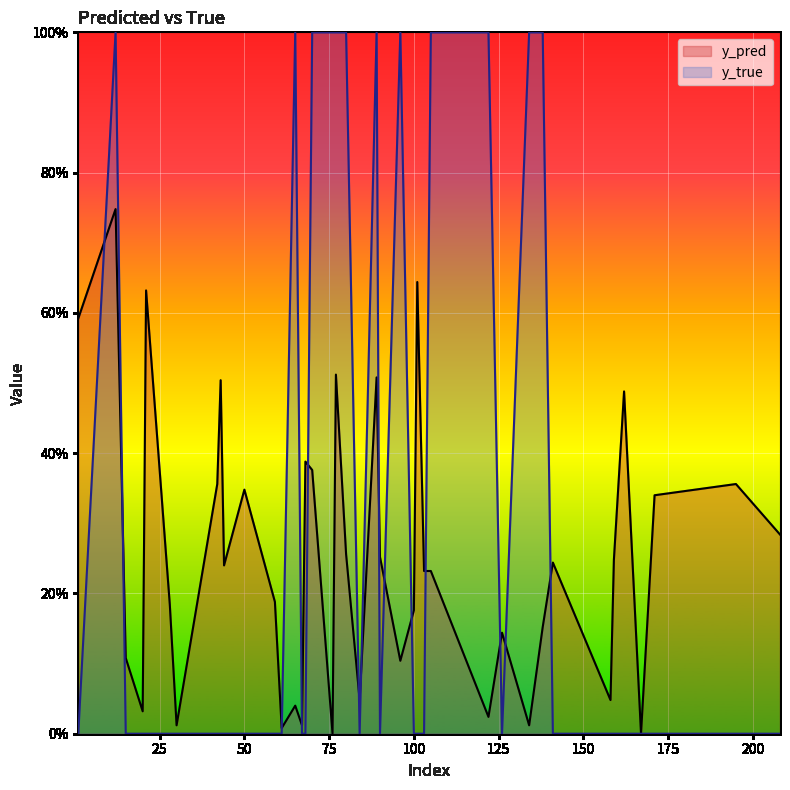

How many data points does each series have?

40